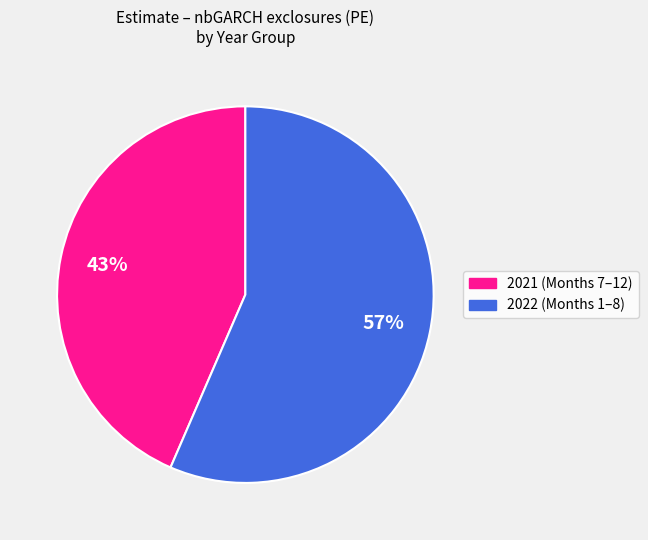

To the nearest percent, what is the average slice percentage?

50%